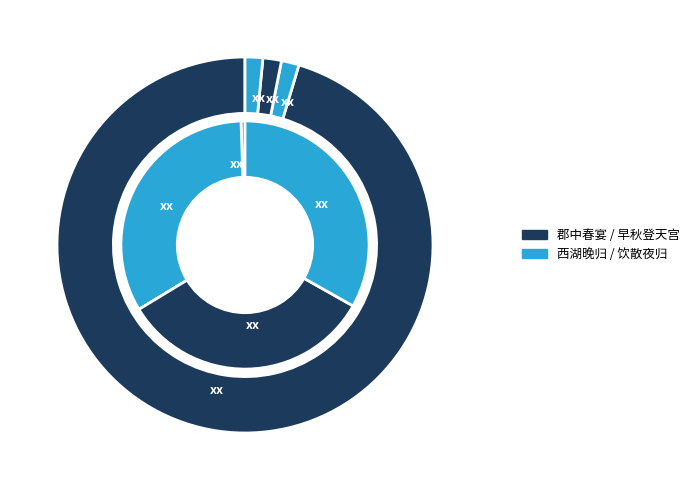

True or false: 郡中春宴因赠诸客 accounts for 9% of the total.

False